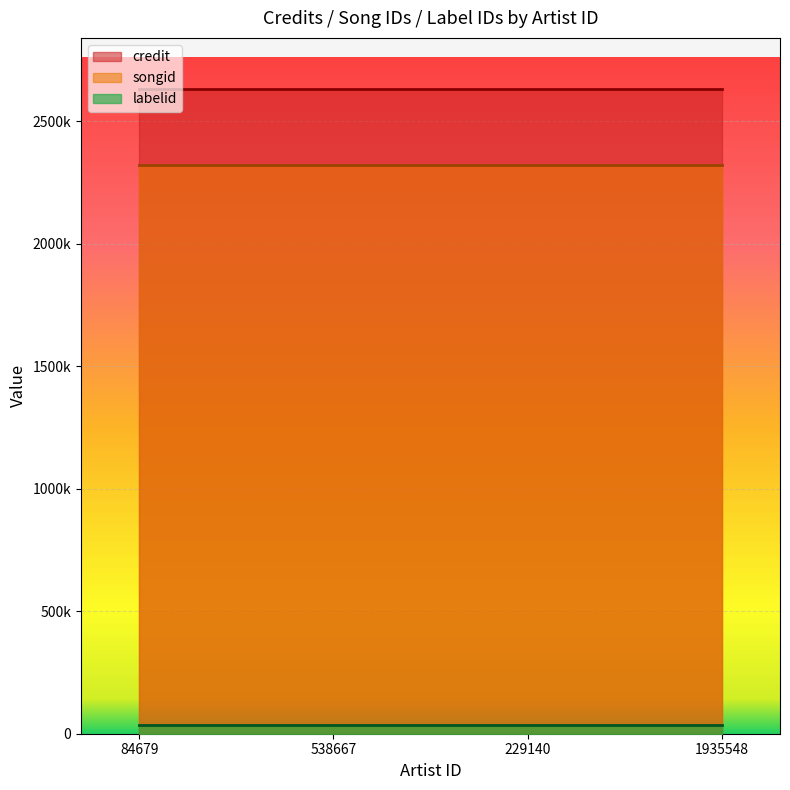

Which series has the widest spread of values?

credit